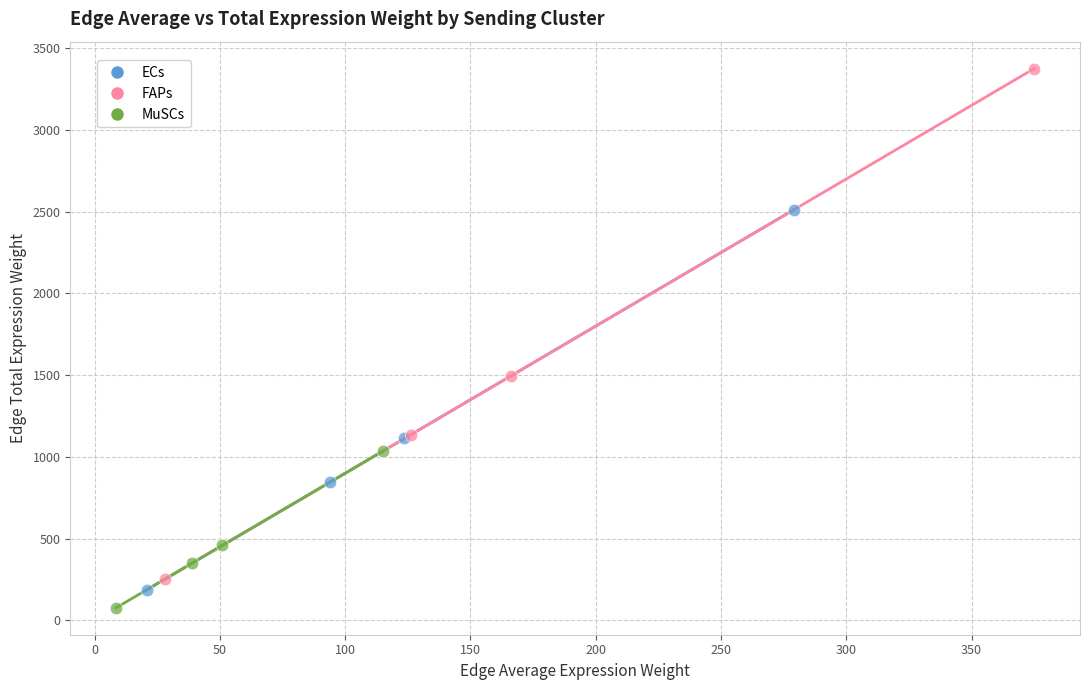

What are all the series names shown in the legend?

ECs, FAPs, MuSCs